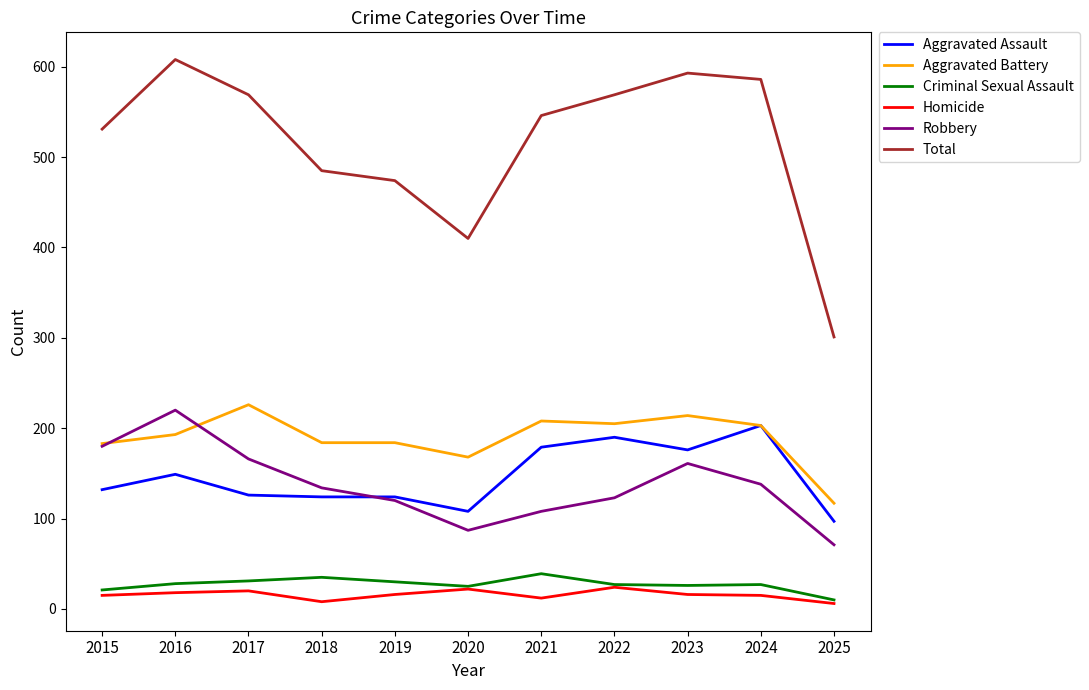

What is the minimum value for Aggravated Assault?

97